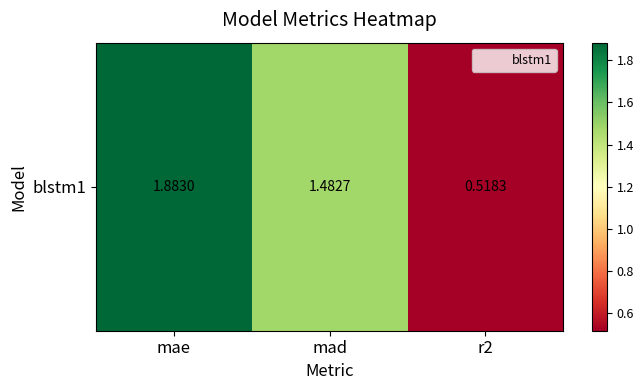

Where is the data nearest to the value 1?

r2